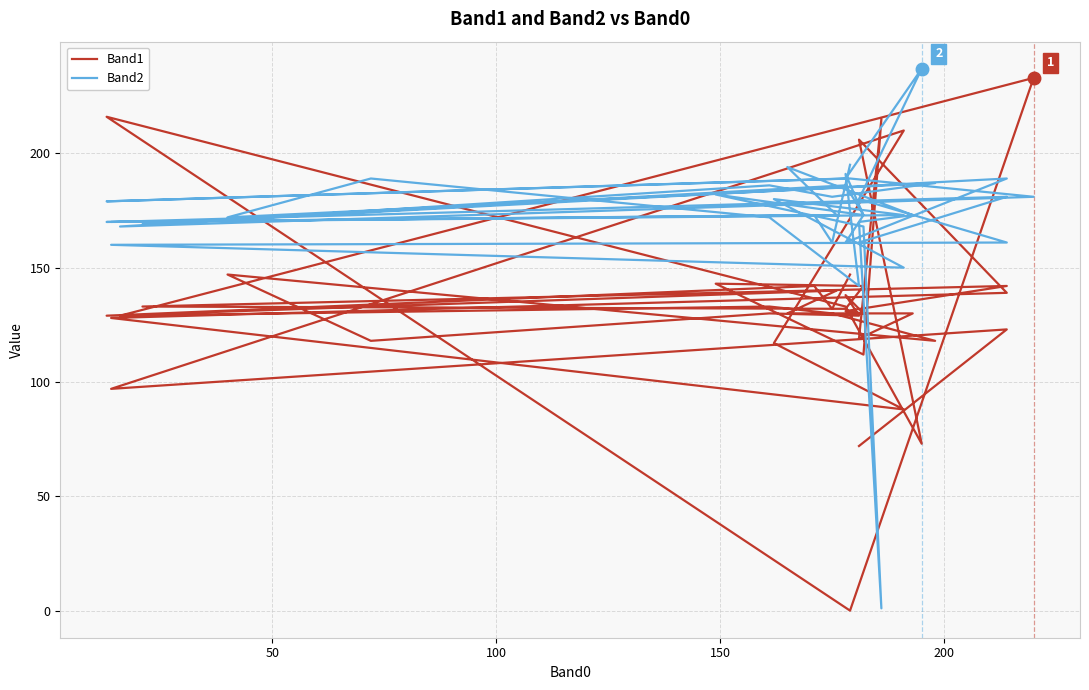

How many lines are shown in the chart?

2